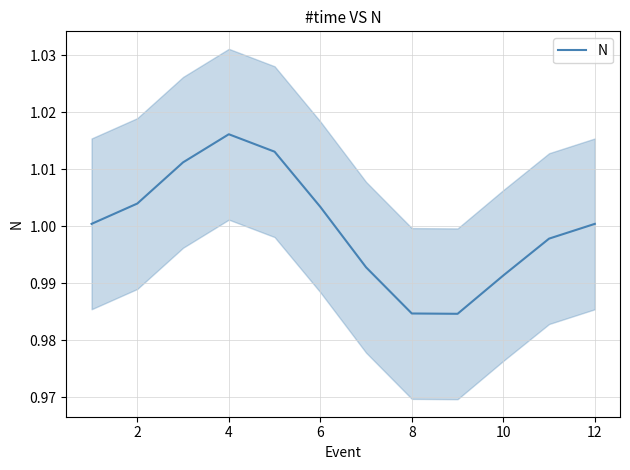

At which label does N reach its peak?

4